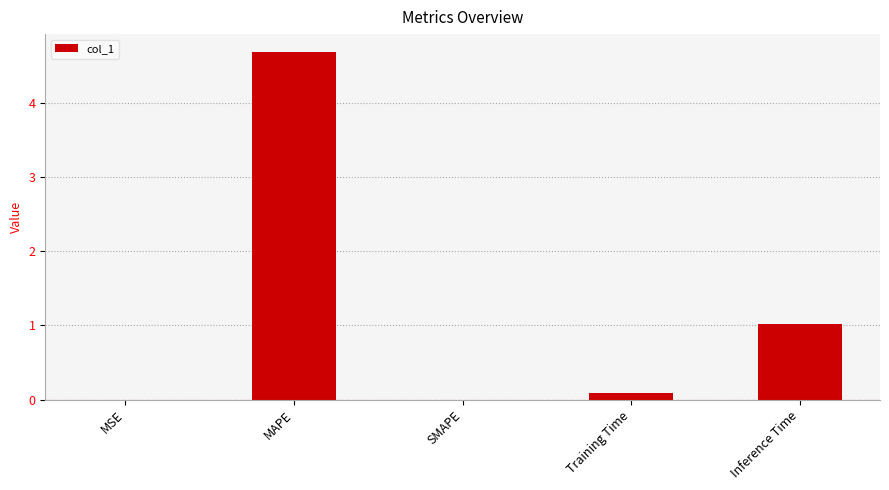

Where is the data nearest to the value 2?

Inference Time